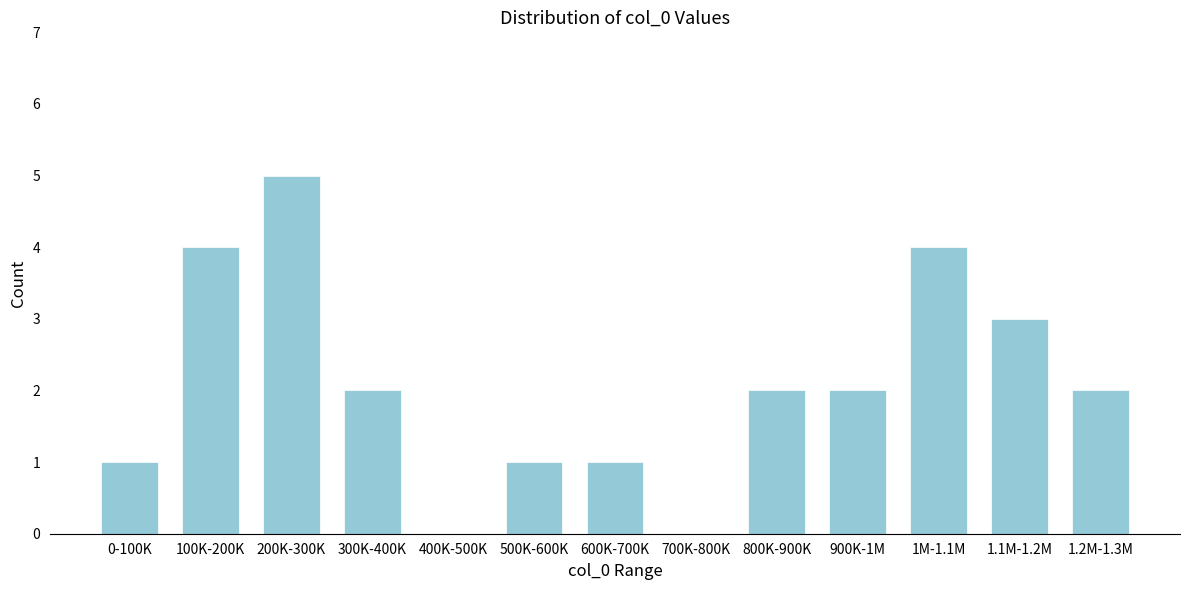

Reading left to right, transcribe all the data shown in this chart.

0-100K=1	100K-200K=4	200K-300K=5	300K-400K=2	400K-500K=0	500K-600K=1	600K-700K=1	700K-800K=0	800K-900K=2	900K-1M=2	1M-1.1M=4	1.1M-1.2M=3	1.2M-1.3M=2